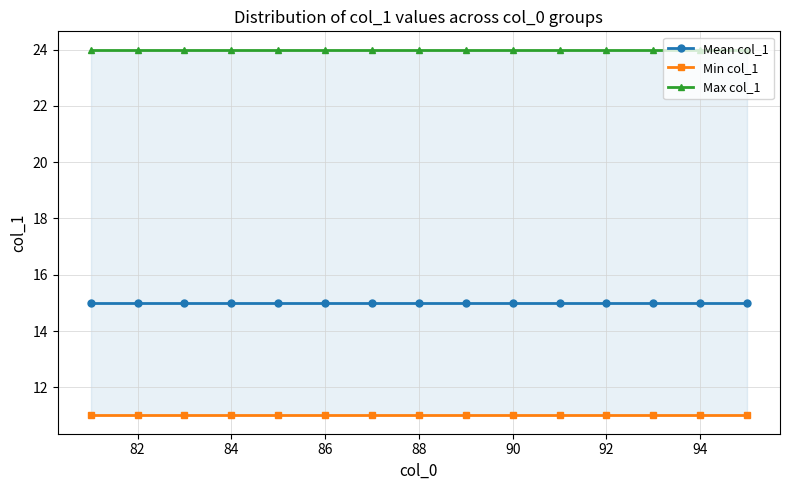

Is the value of Min col_1 at 92 greater than the value of Mean col_1 at 84?

No